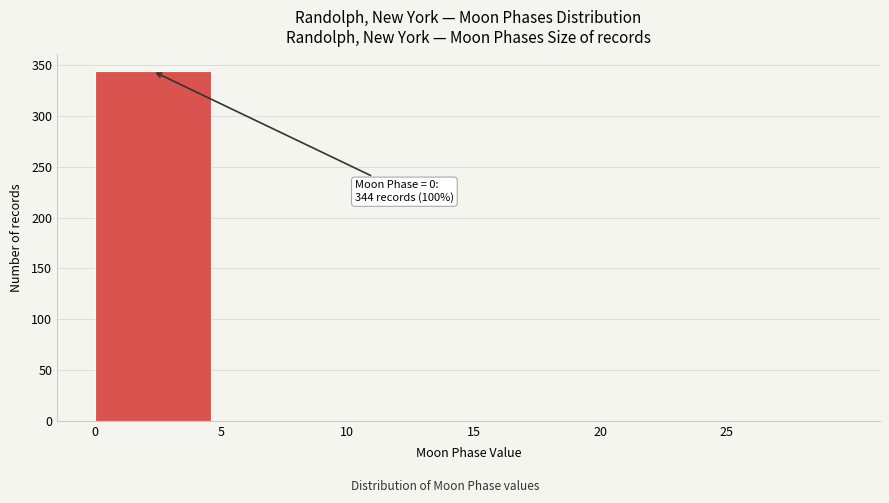

Which range on the x-axis has the tallest bar?

0 to 5